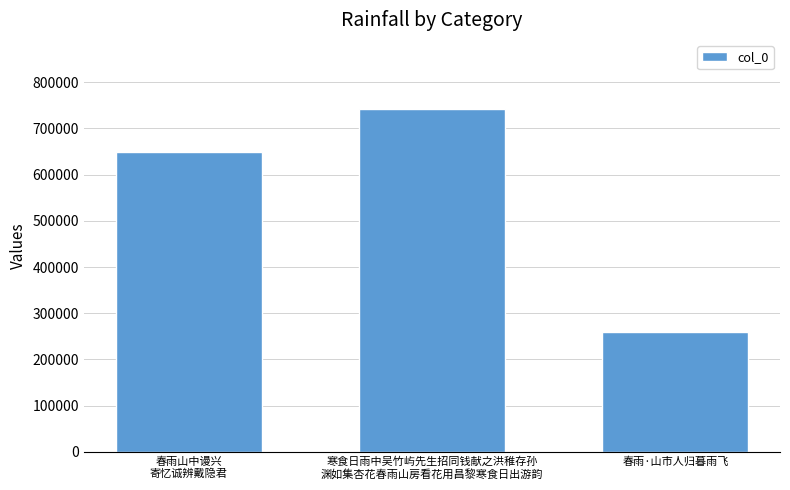

The chart shows a value of 650039 at 春雨山中谩兴
寄忆诚辨戴隐君. True or false?

True